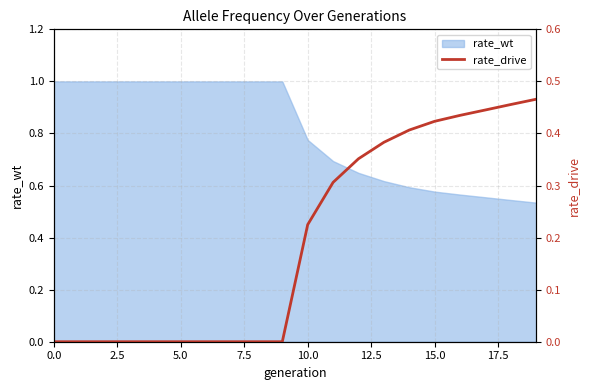

What is the maximum value for rate_wt?

1.0